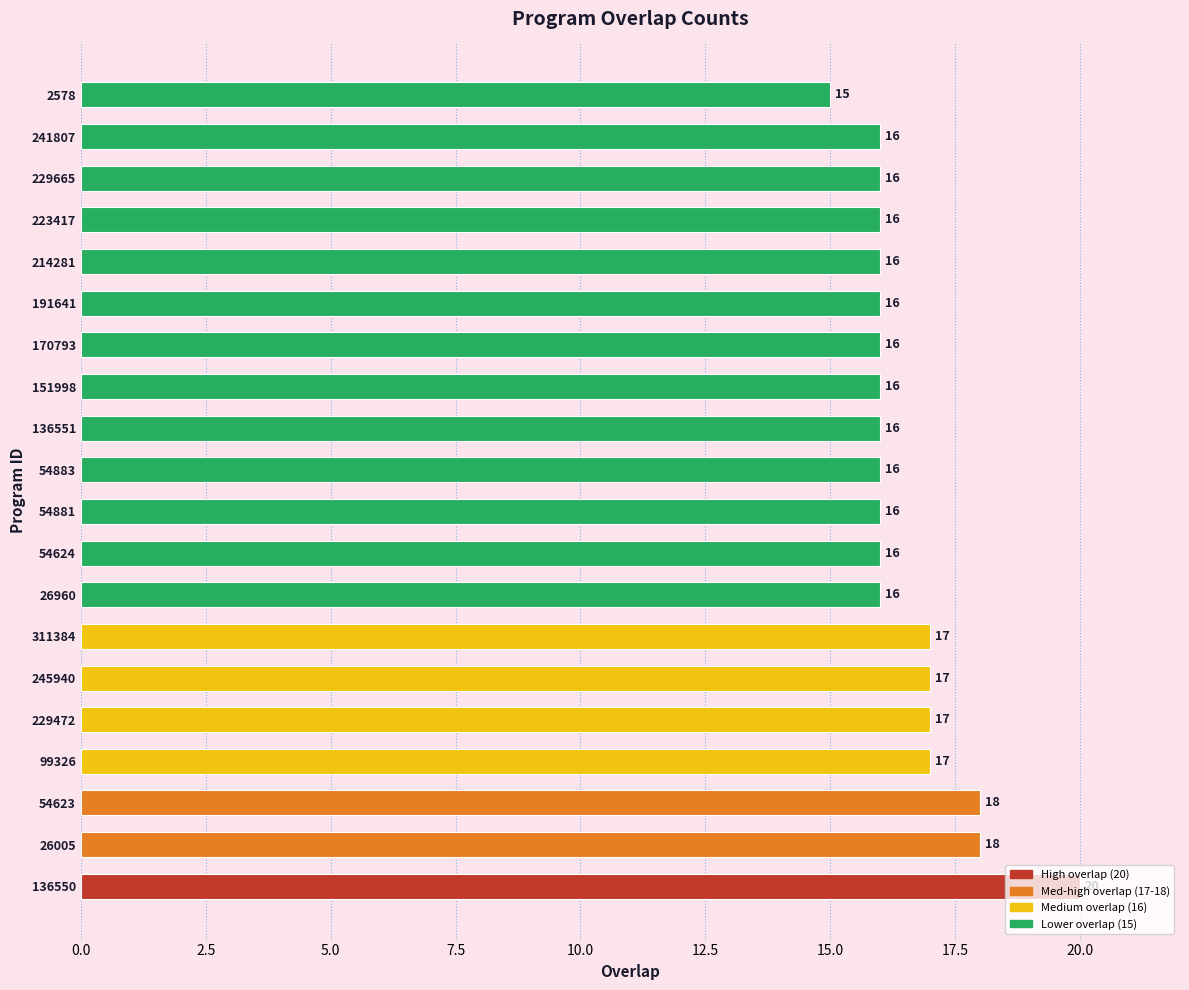

What is the smallest value displayed?

15